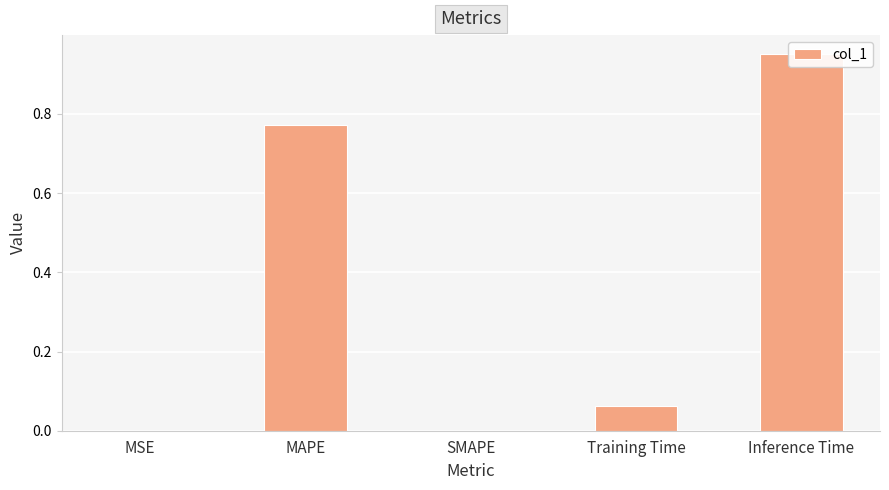

List the labels in order of value, smallest first.

SMAPE, MSE, Training Time, MAPE, Inference Time